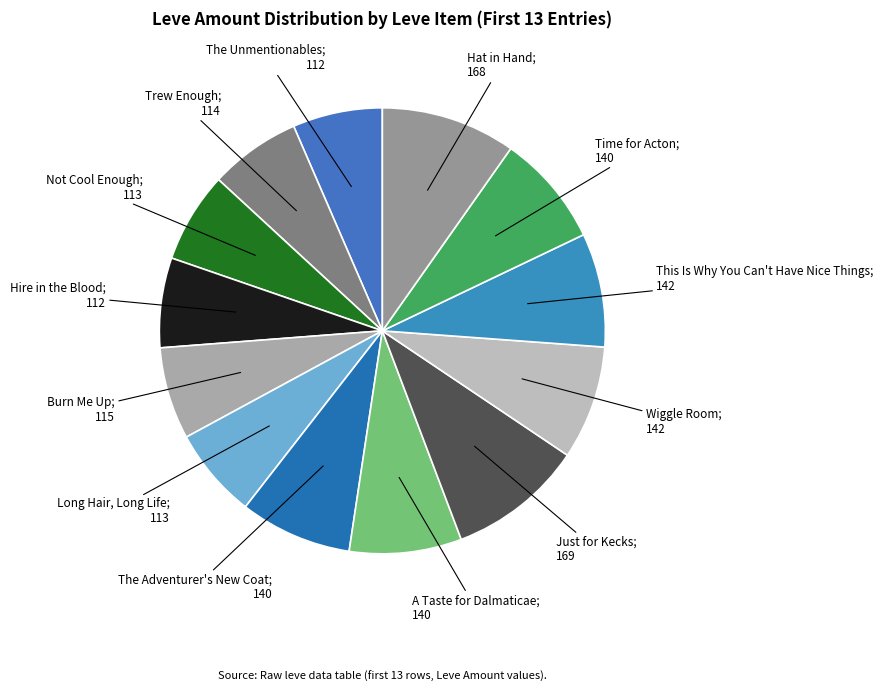

Rank the categories by value from highest to lowest.

Just for Kecks, Hat in Hand, Wiggle Room, This Is Why You Can't Have Nice Things, The Adventurer's New Coat, A Taste for Dalmaticae, Time for Acton, Burn Me Up, Trew Enough, Not Cool Enough, Long Hair, Long Life, The Unmentionables, Hire in the Blood